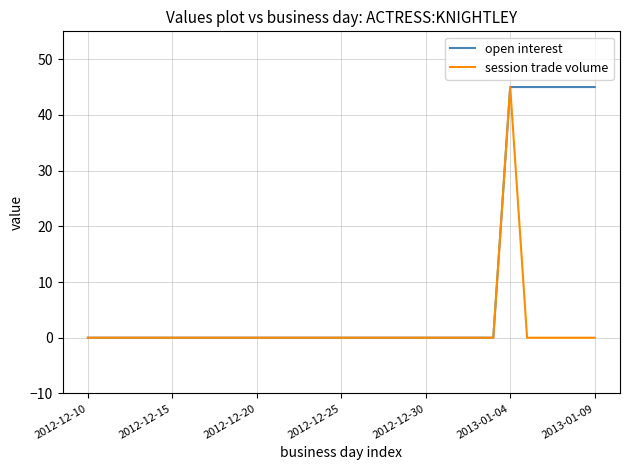

What is the highest value of the open interest series?

45